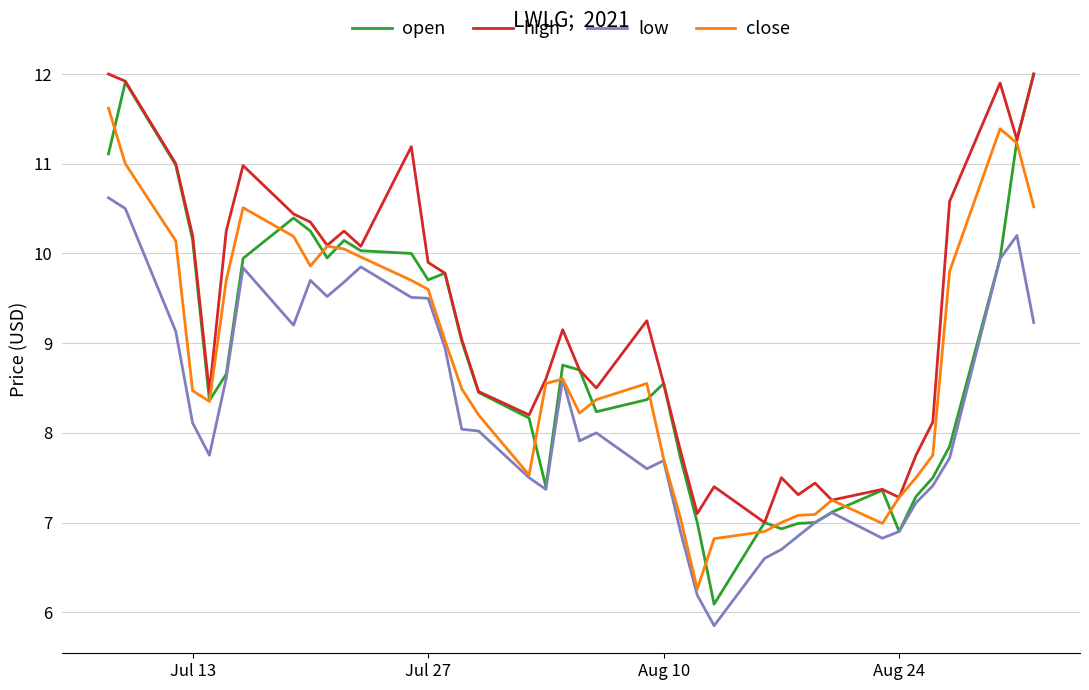

Does the chart have visible grid lines?

Yes